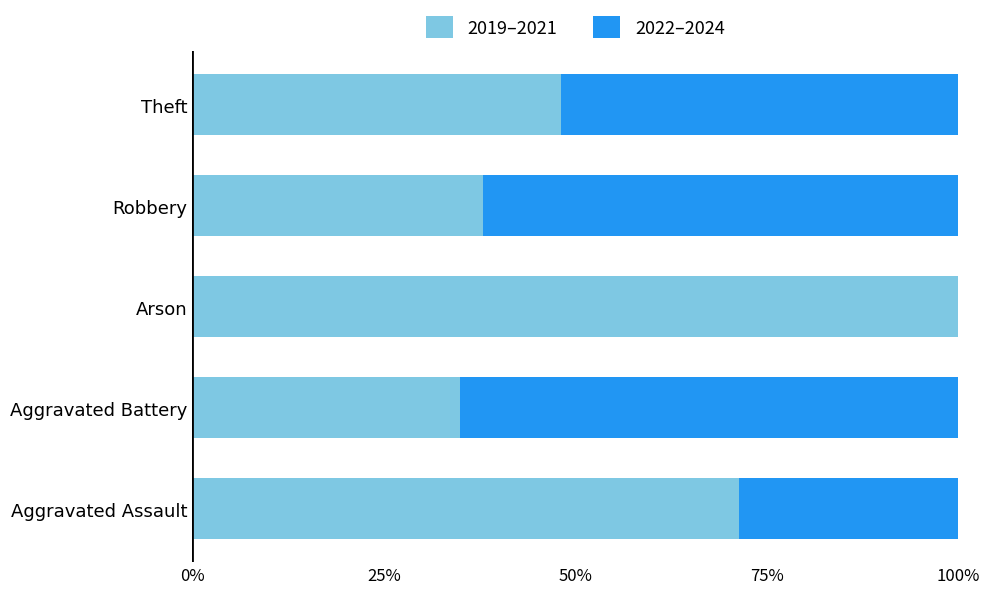

True or false: 2019–2021 has a value of 48.1 at Theft.

True